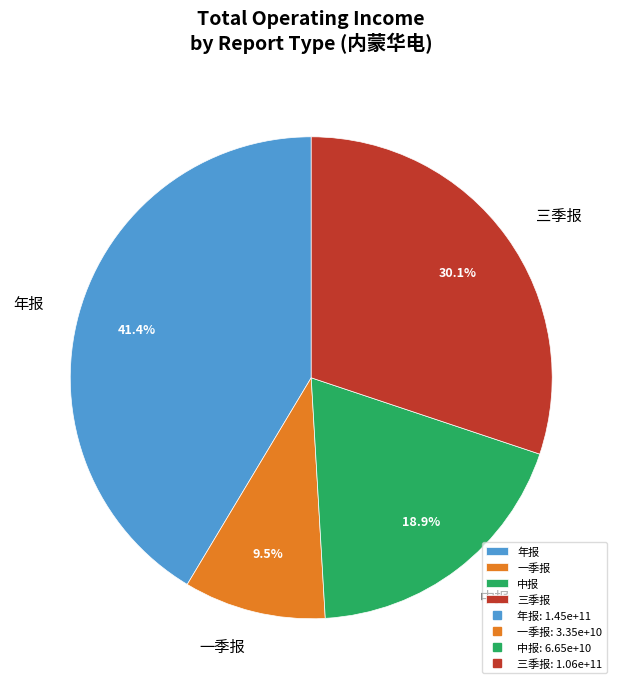

Which slice is the largest?

年报